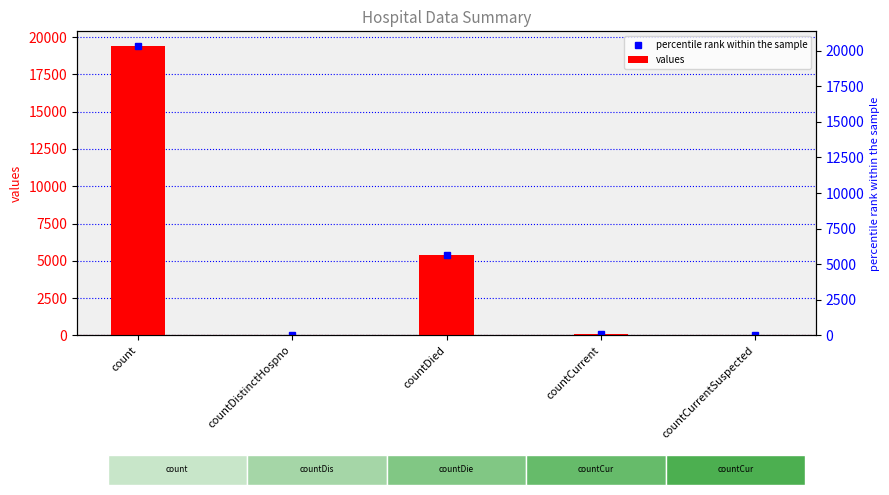

At which label is percentile rank within the sample closest to 9710?

countDied